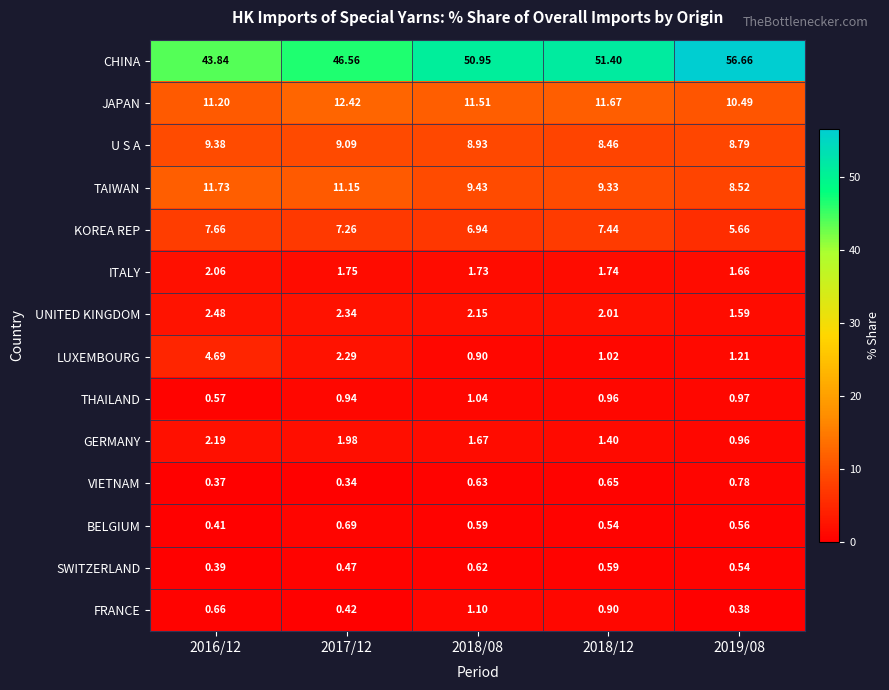

What is the difference between the highest and lowest values at 2016/12?

43.5